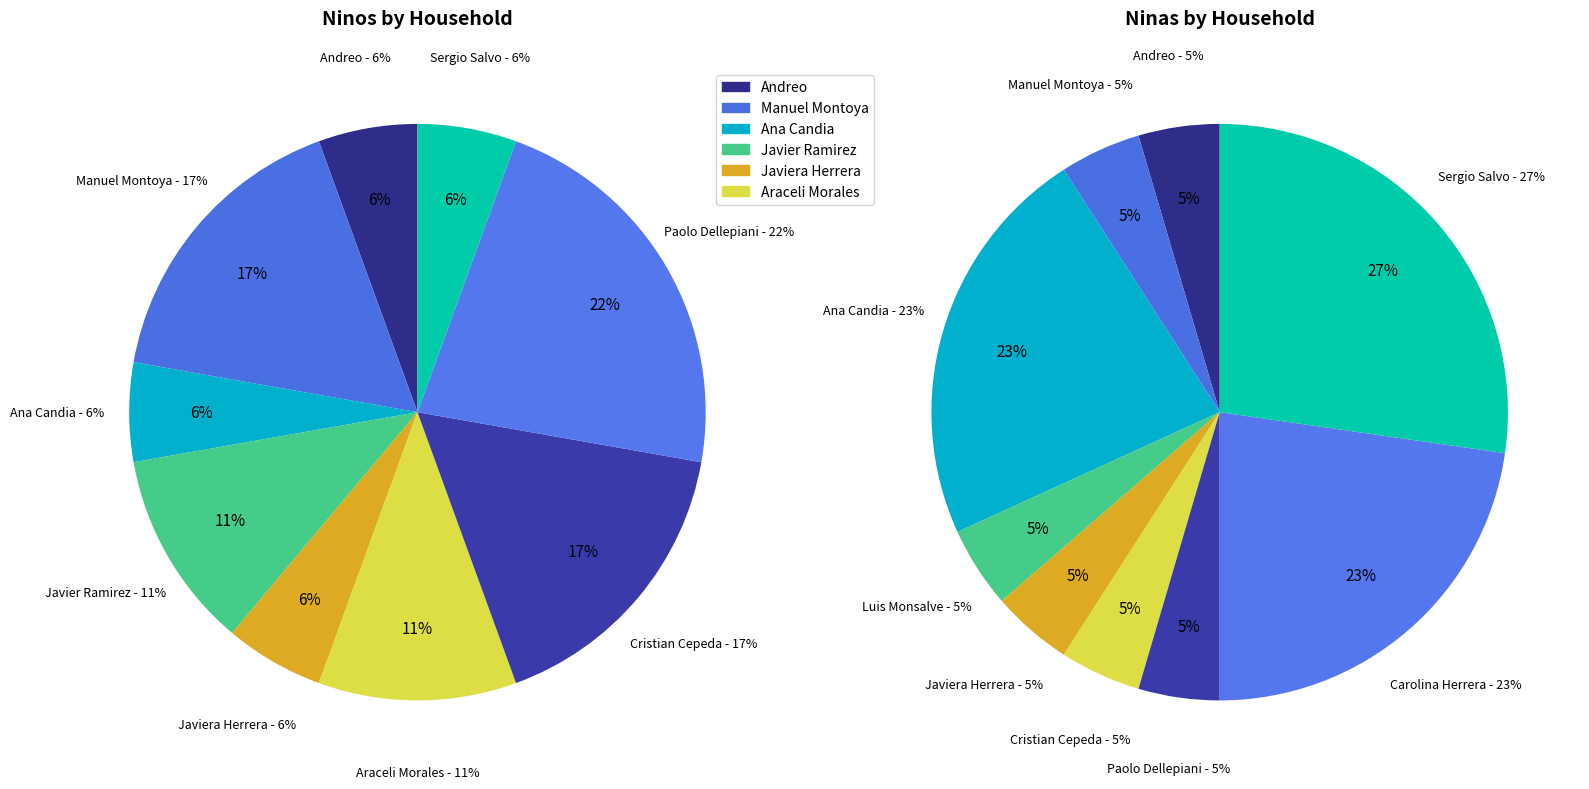

What portion of the pie excludes Manuel Montoya?

83.3%